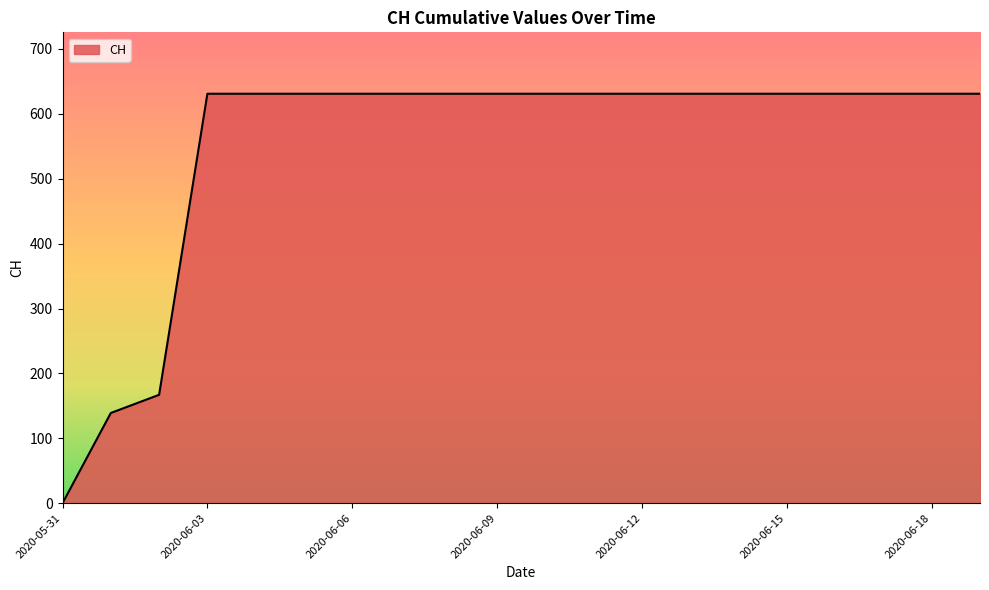

What is the greatest value displayed?

631